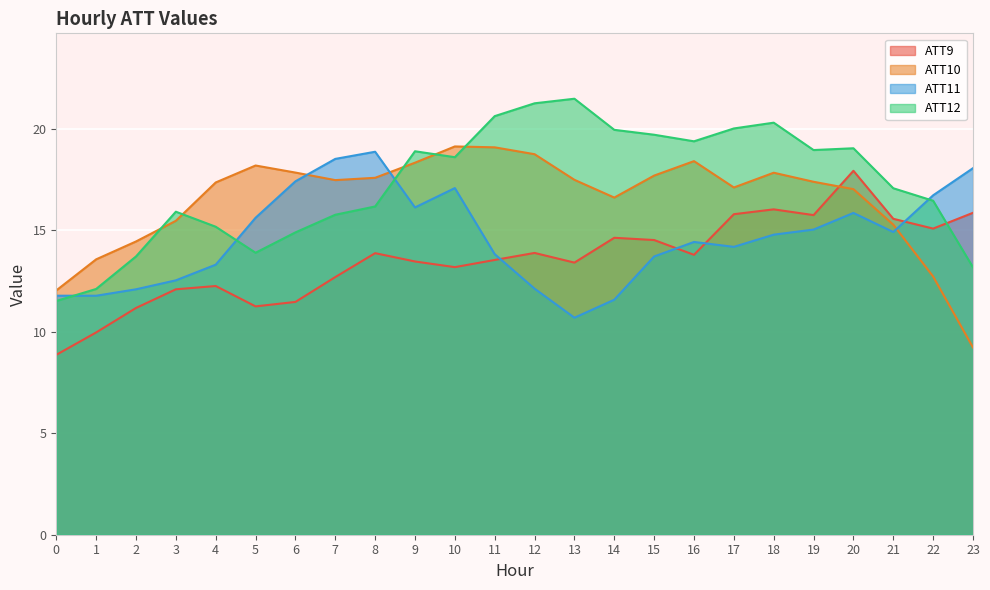

What is the sum of the ATT10 values at 8 and 11?

36.7